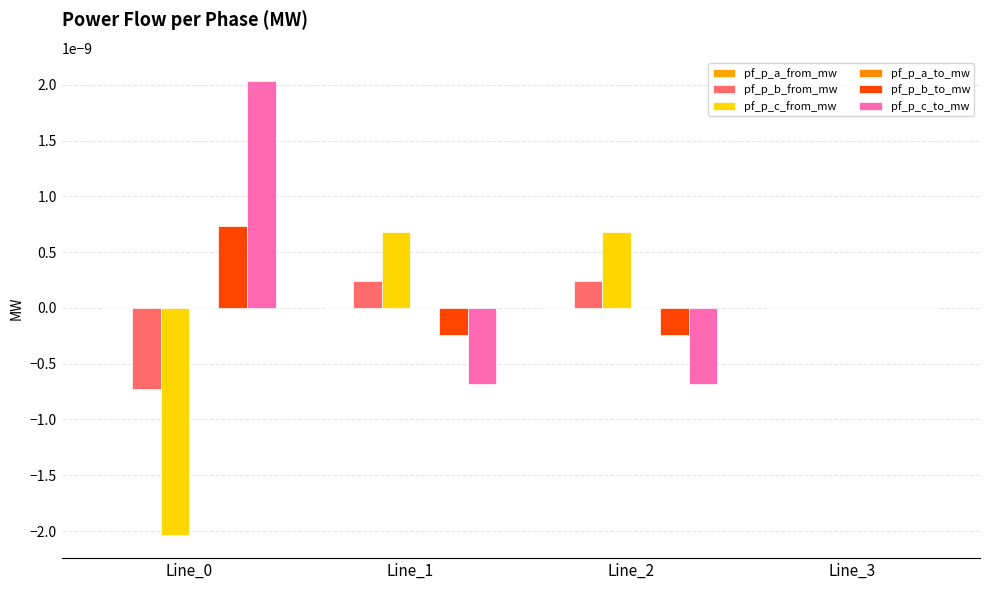

How many groups of bars are there?

4